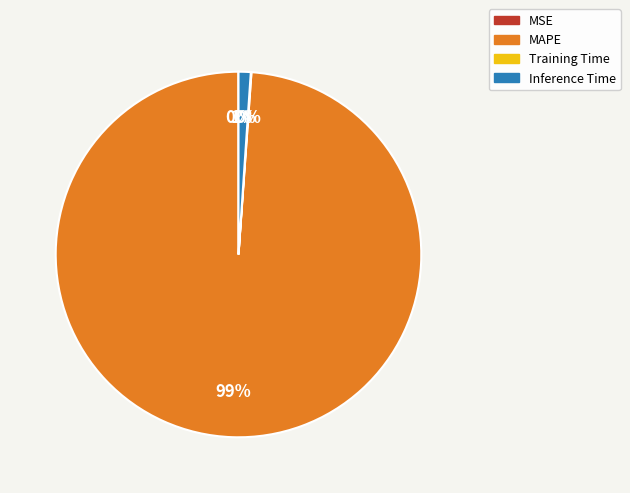

Is MAPE the majority of the pie?

Yes